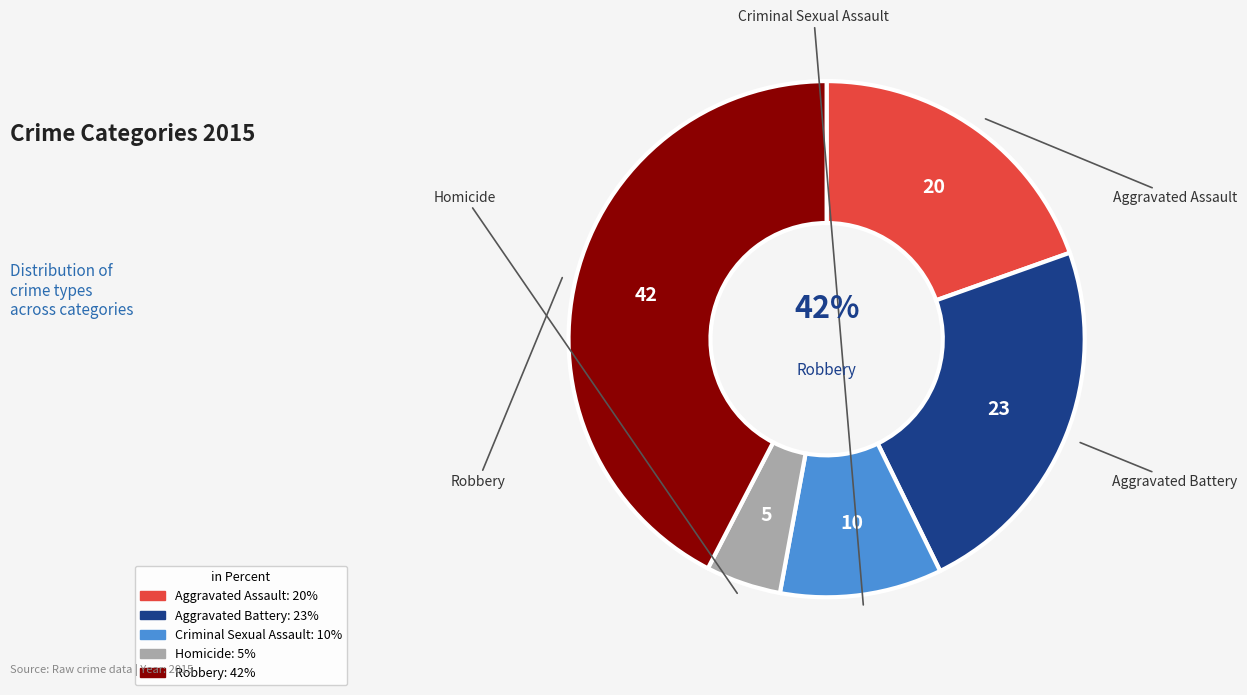

To the nearest percent, what portion does Homicide represent?

5%